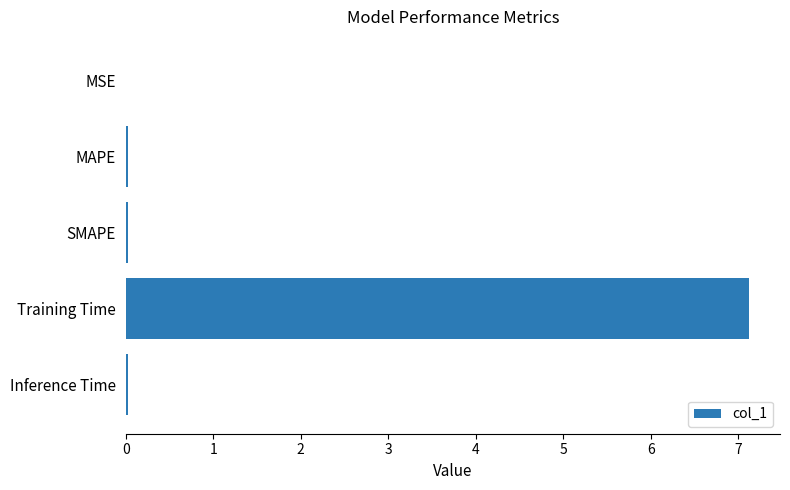

Are the bars horizontal?

Yes